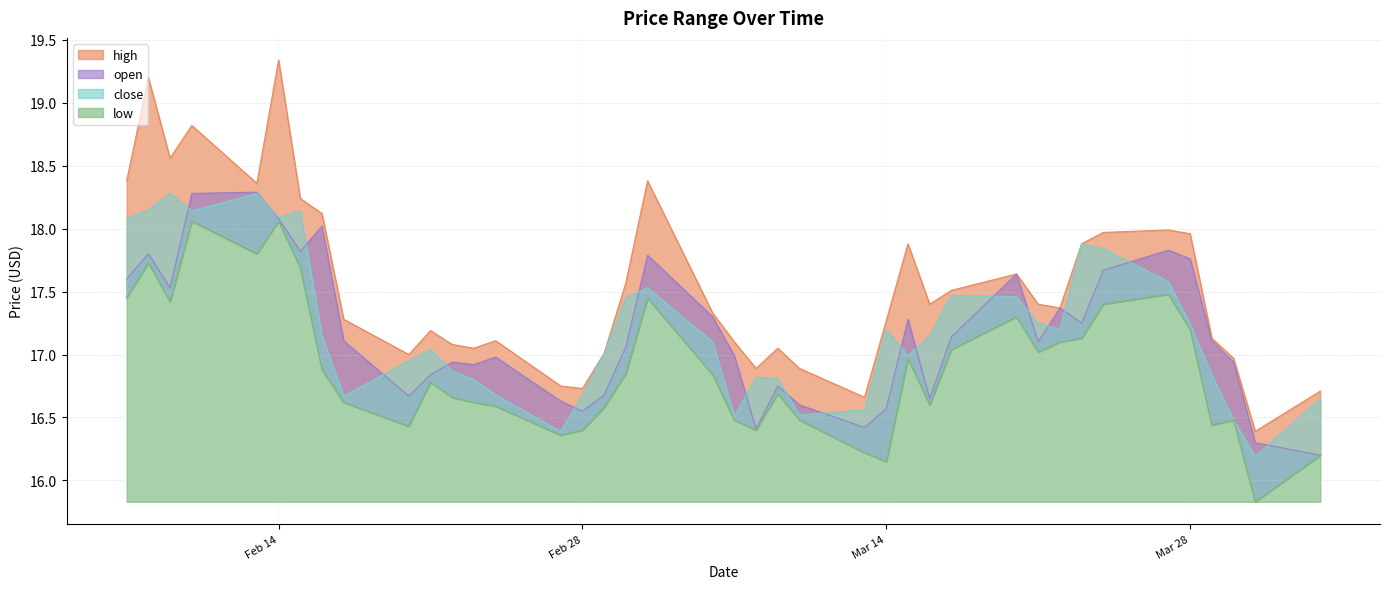

In high, how many points are lower than both neighbors (excluding endpoints)?

10